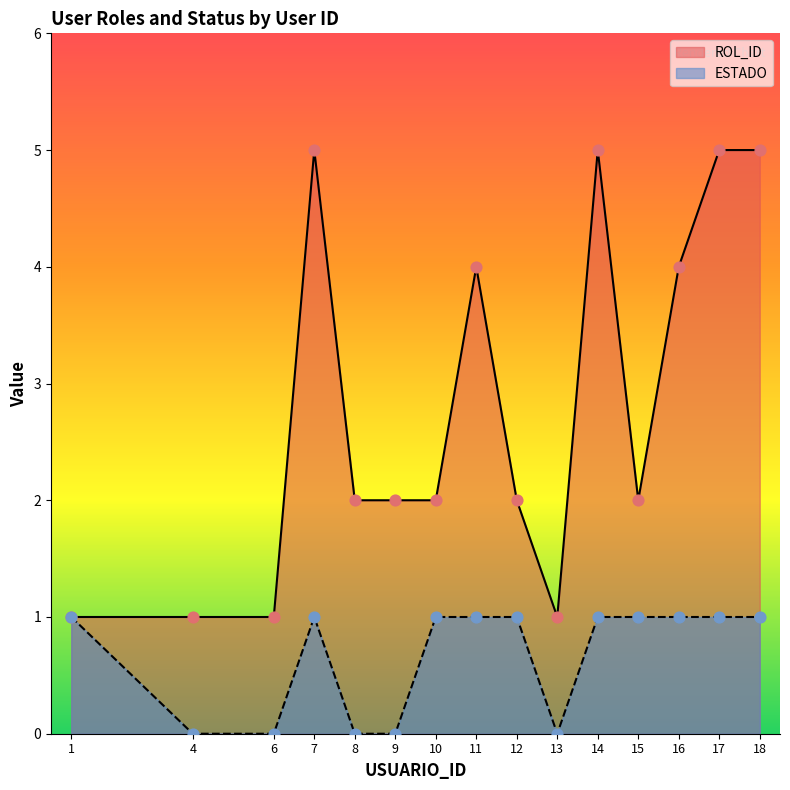

What are all the series names shown in the legend?

ROL_ID, ESTADO